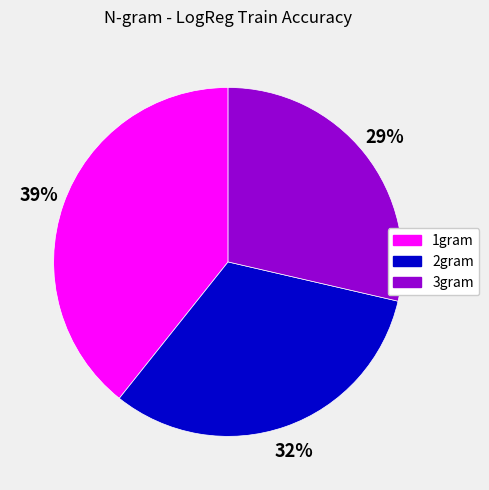

Which category has the smallest portion of the pie?

3gram